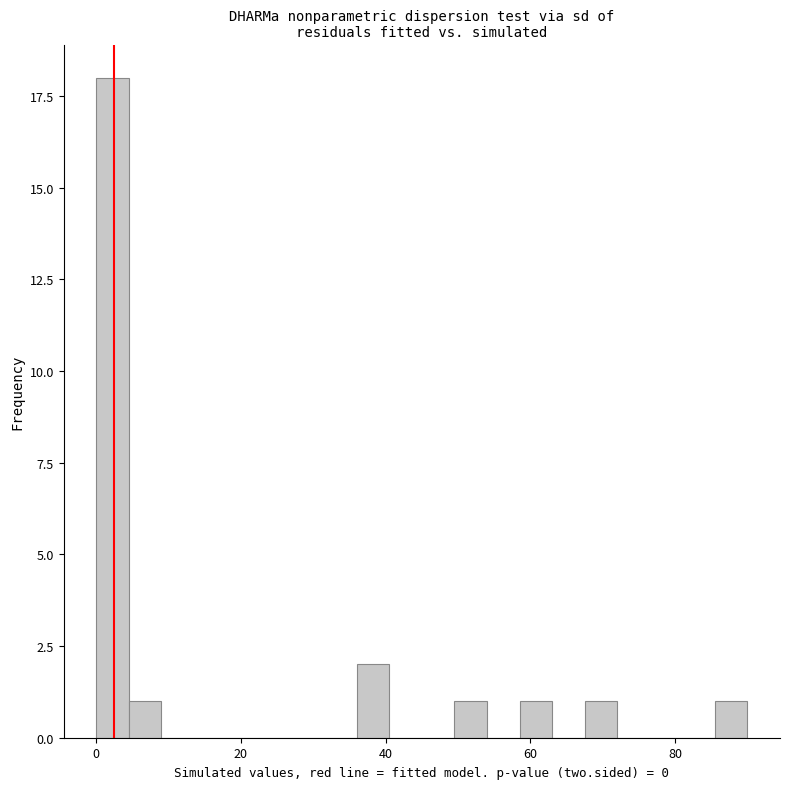

Around what value on the x-axis is the tallest bar? Give the approximate position of its centre, as read against the axis.

2